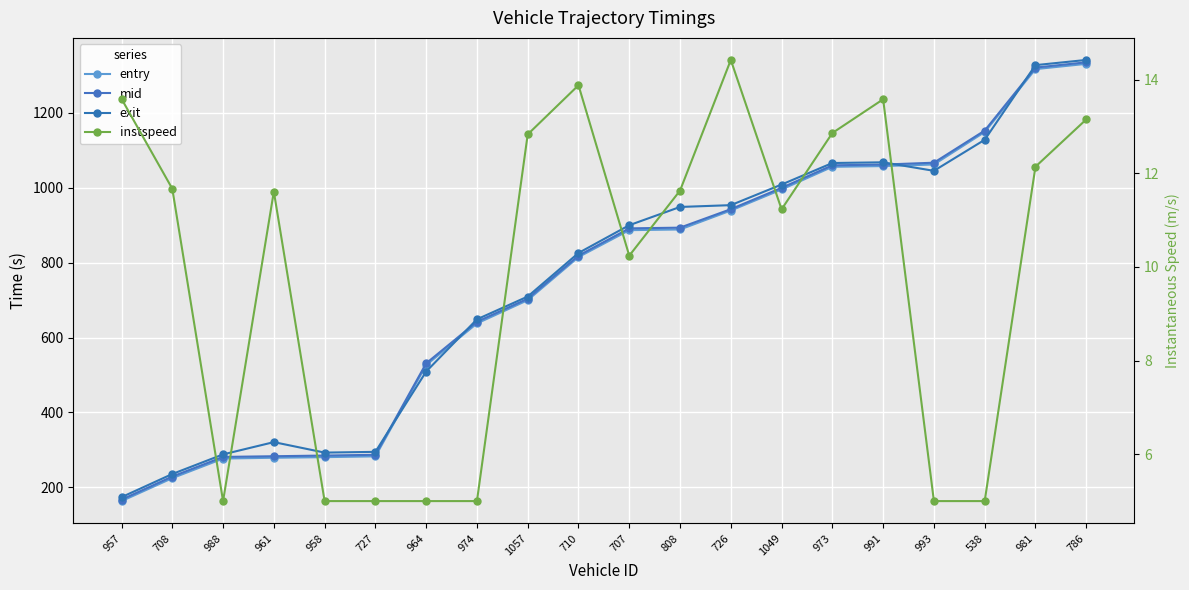

True or false: instspeed has more than 1 points higher than both neighbors.

True